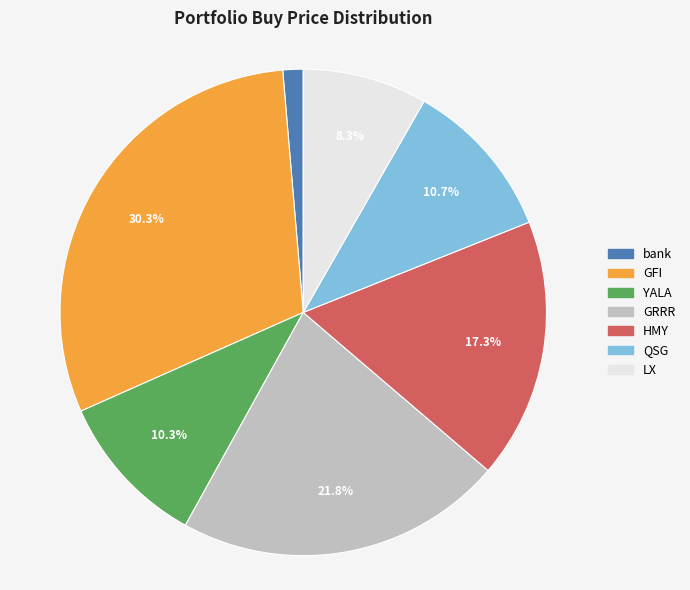

How many slices are in this pie chart?

7